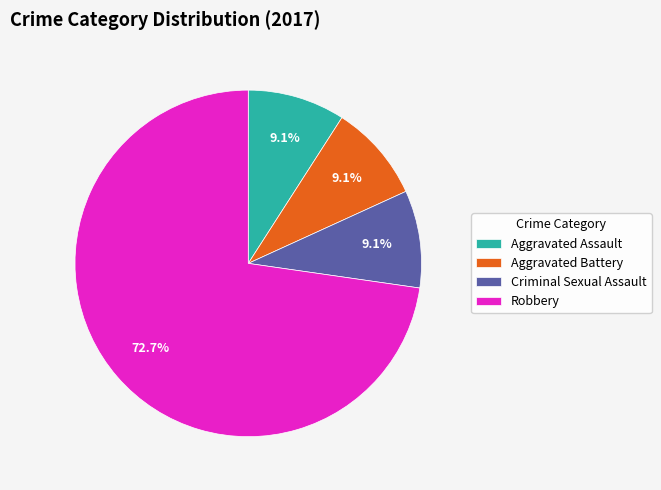

Is it true that Robbery is 65% of the pie?

False